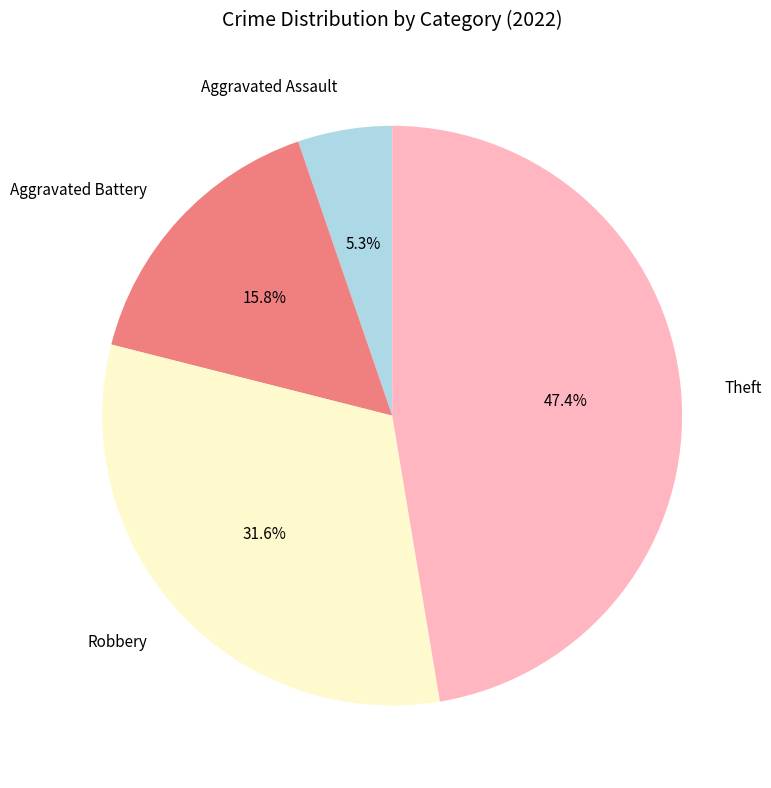

Between Robbery and Theft, which is larger?

Theft